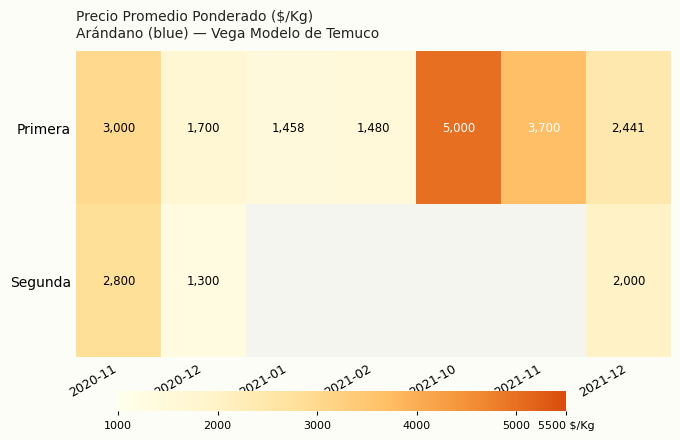

Which has a higher value, 2021-02 or 2020-12?

2020-12